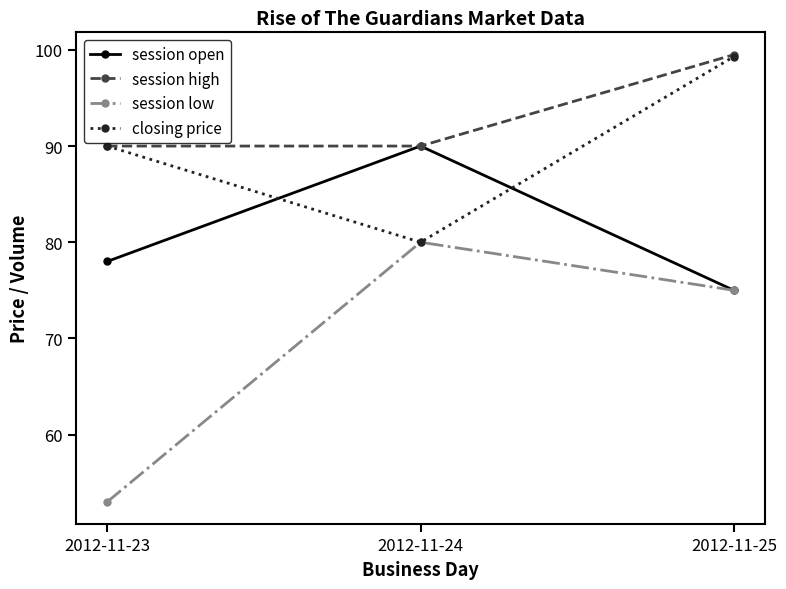

What are all the series names shown in the legend?

session open, session high, session low, closing price